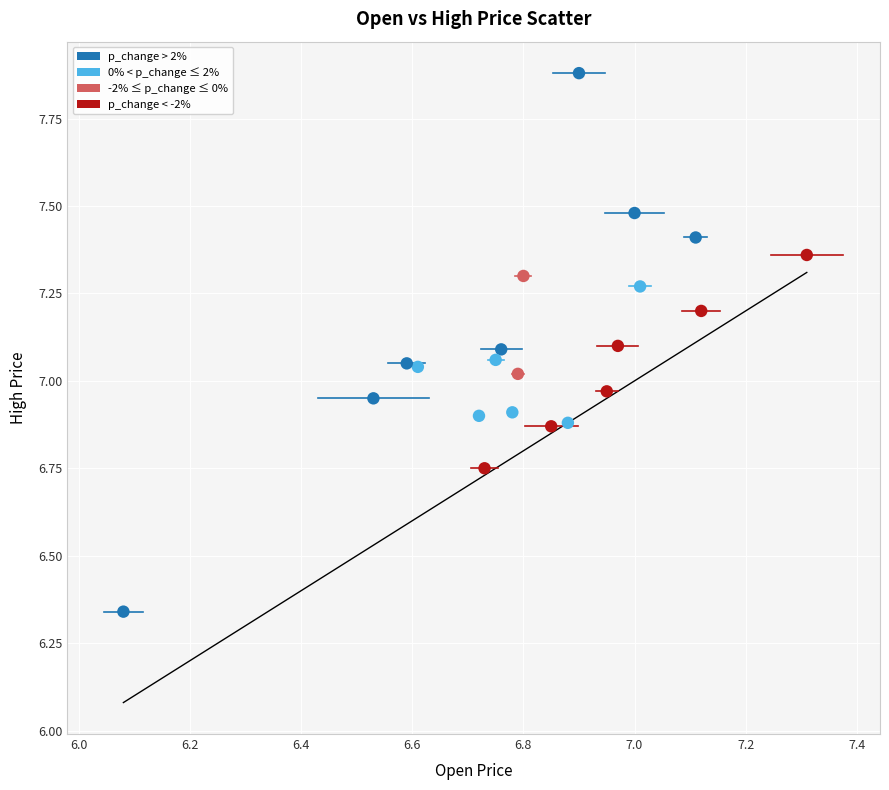

What is the range of X values (max minus min)?

1.2